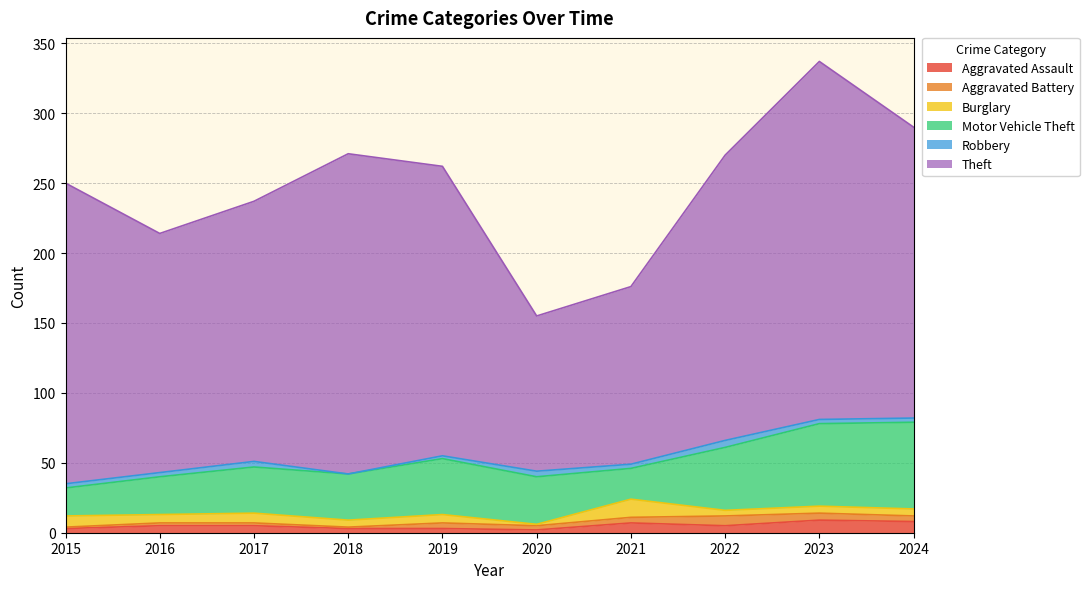

Rank the categories by Robbery value from lowest to highest.

2018, 2019, 2015, 2016, 2021, 2023, 2024, 2017, 2020, 2022